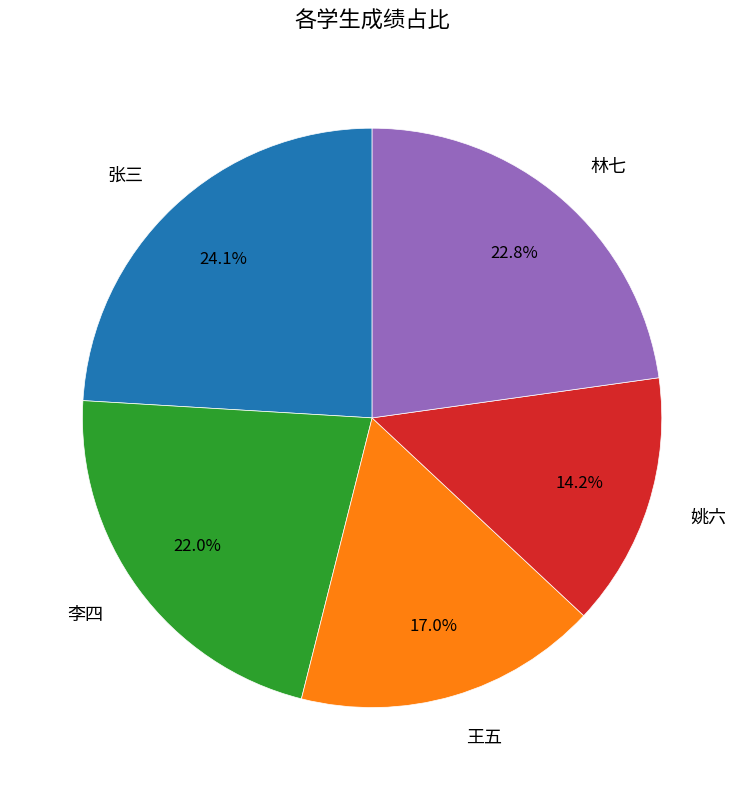

What is the largest slice in the pie chart?

张三